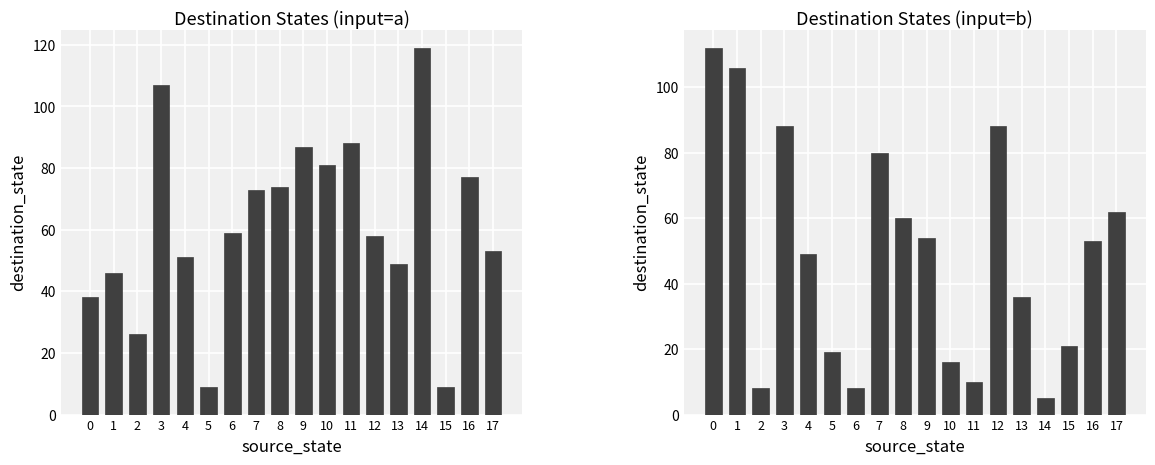

List the series in order of their peak value, lowest first.

input_b_dest, input_a_dest